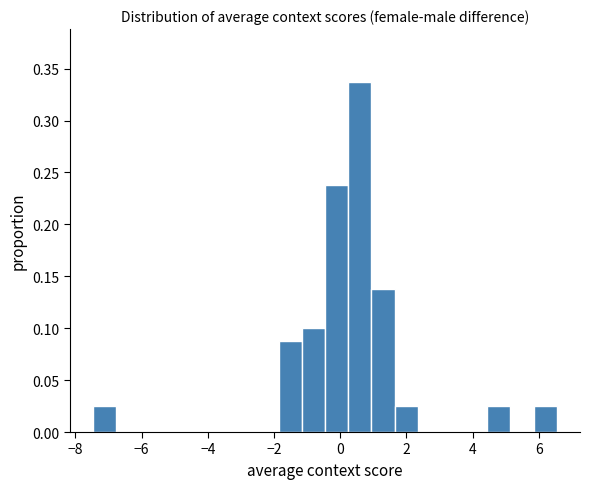

Read against the x-axis, roughly where is the centre of the tallest bar?

0.6